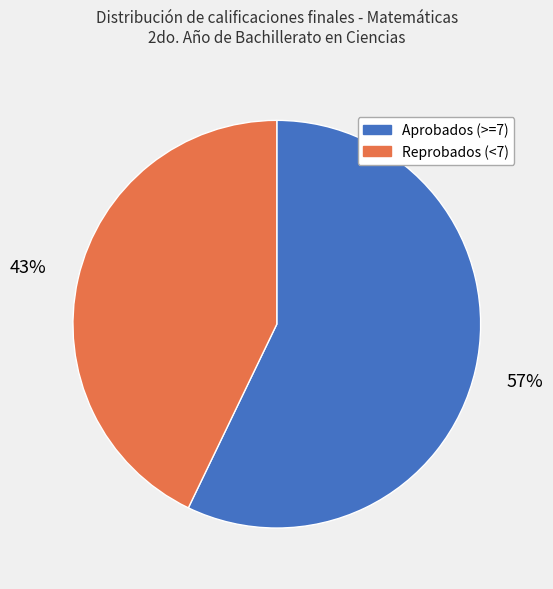

What percentage is the Aprobados (>=7) slice, to the nearest percent?

57%